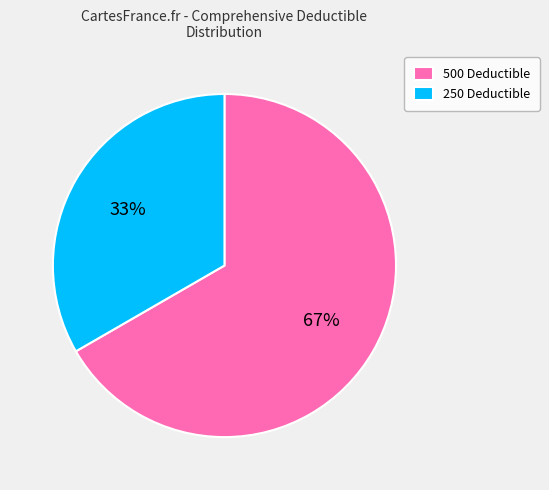

Count the number of slices in the pie.

2